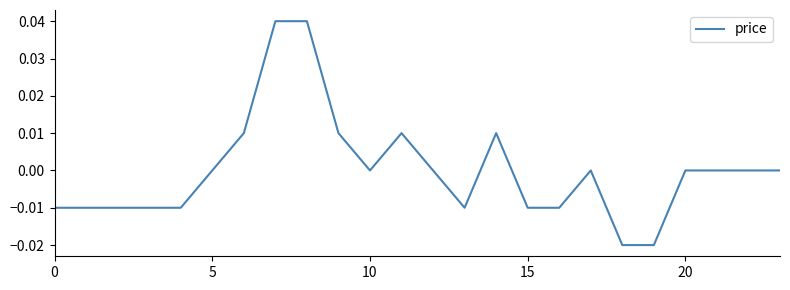

How many values are between 0 and 1?

14